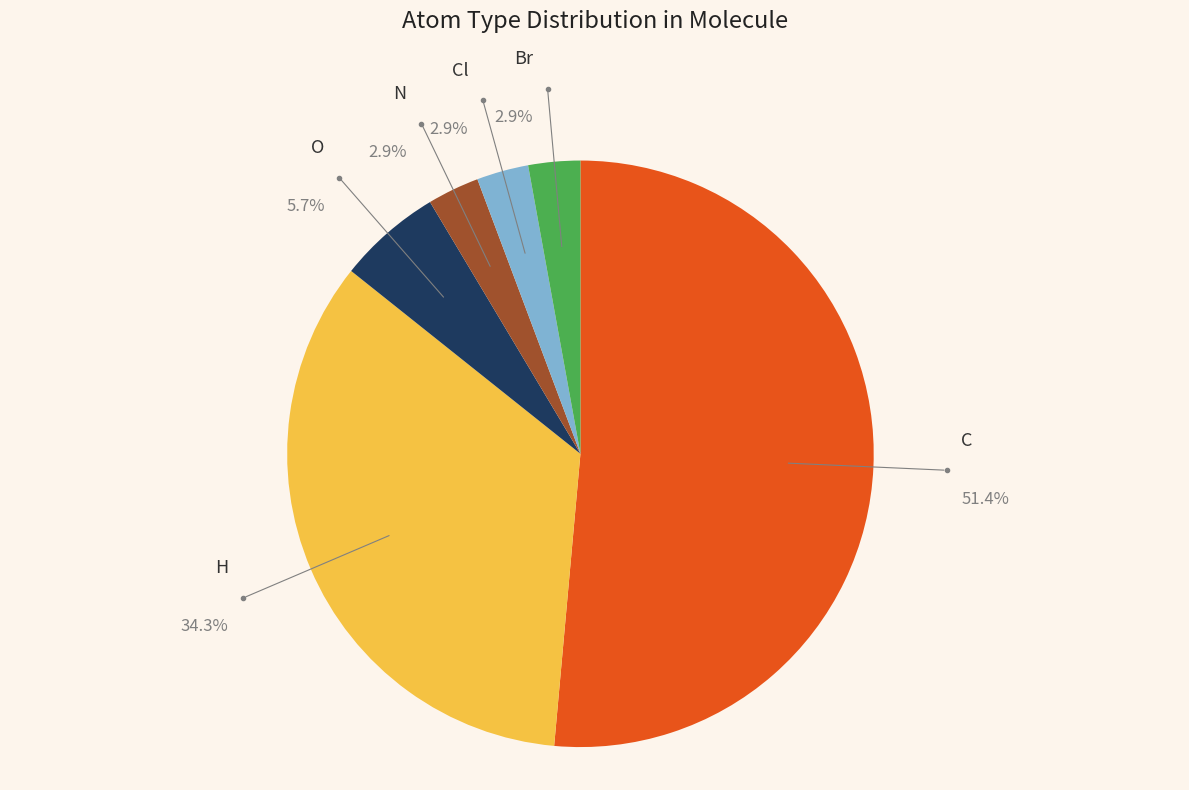

How many slices are in this pie chart?

6